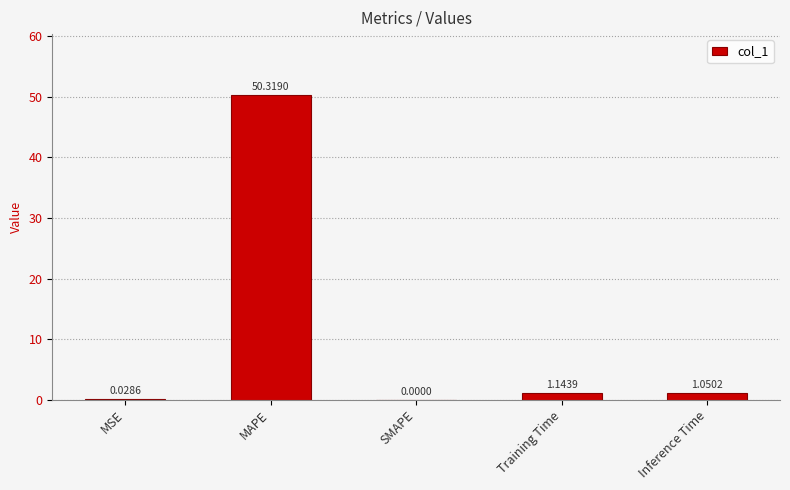

What is the maximum value shown in the chart?

50.3